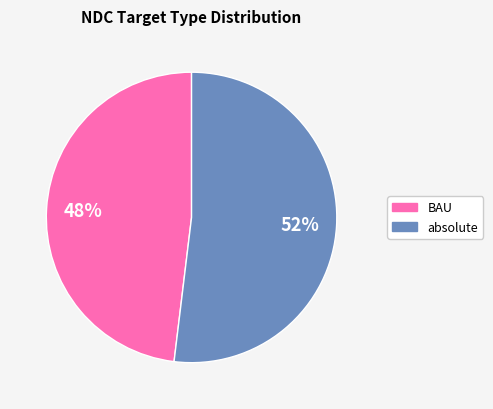

To the nearest percent, what is the difference between the largest and smallest slice percentages?

4%